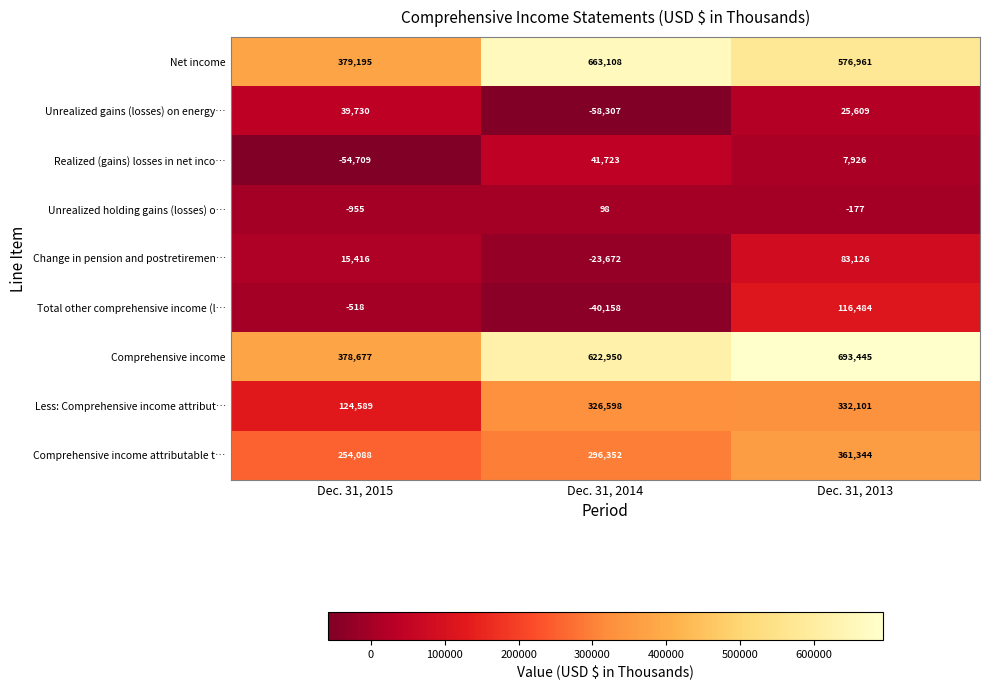

Where is Comprehensive income attributable t… nearest to the value 307716?

Dec. 31, 2014